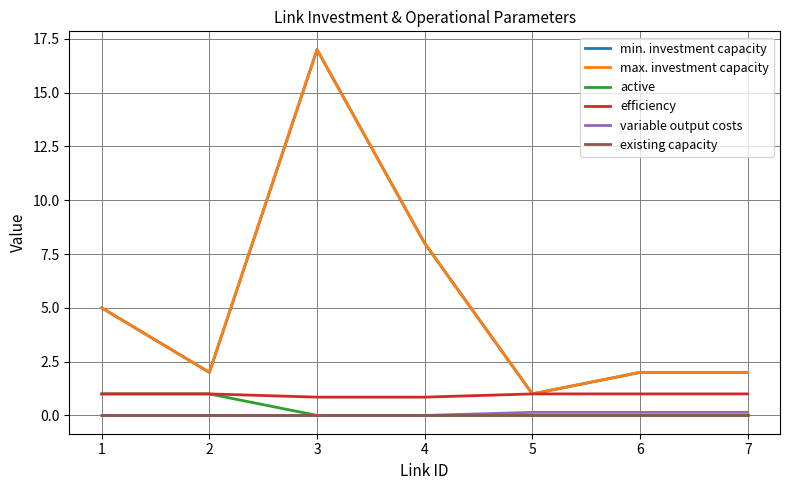

The existing capacity series shows 0.0 at 1. True or false?

True